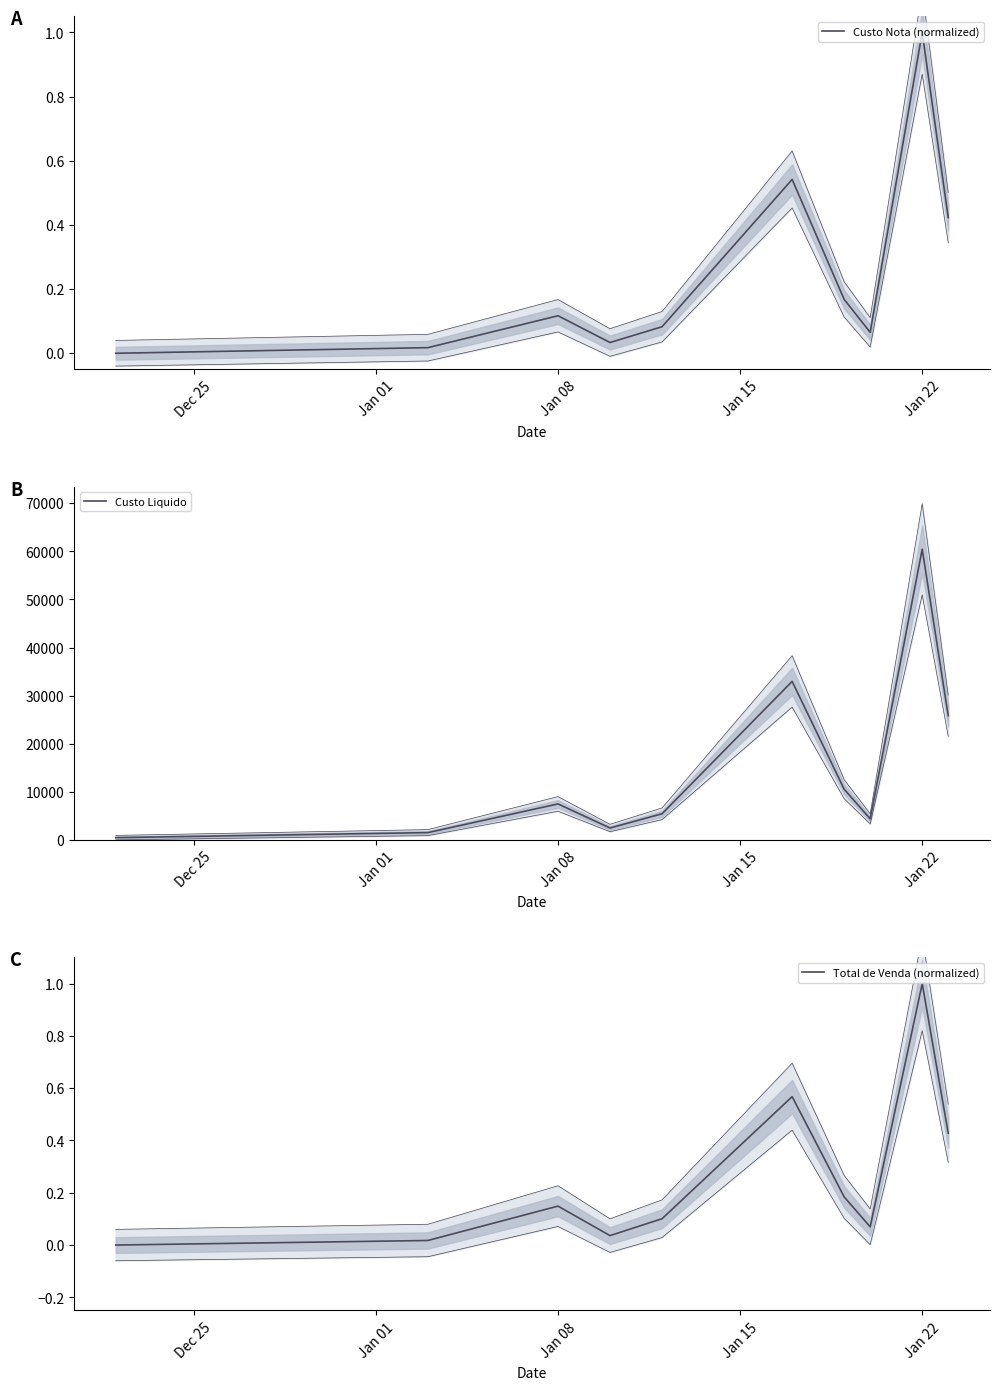

Does the chart have visible grid lines?

No